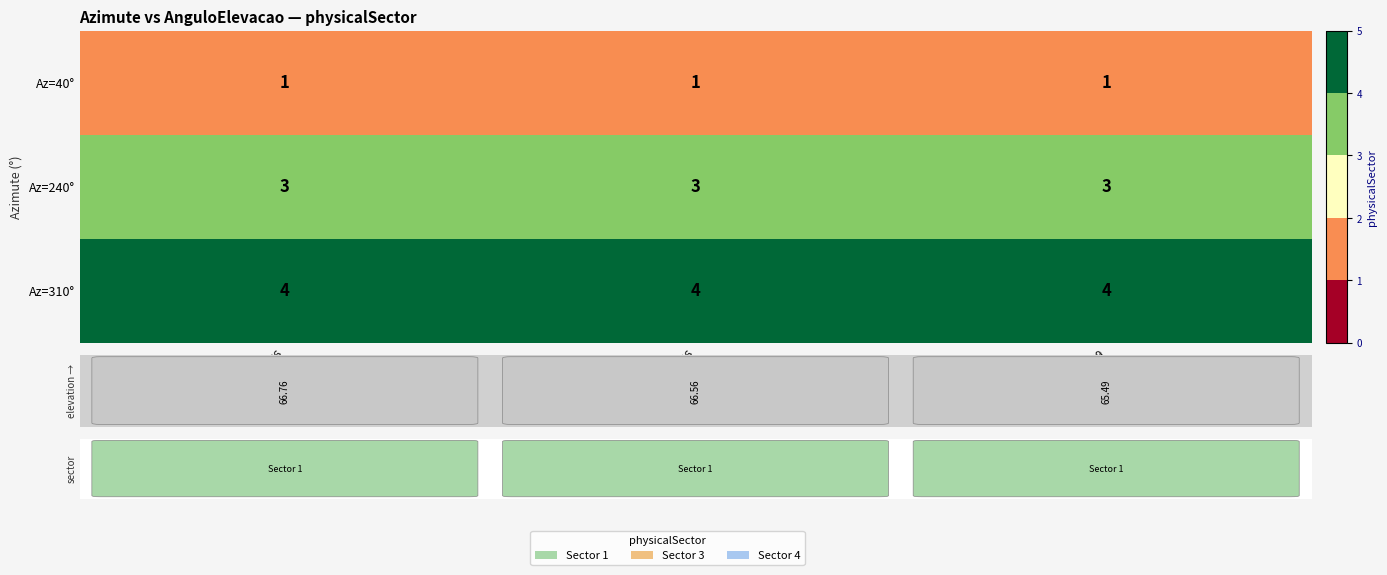

What is the difference between the highest and lowest values at 65.49?

3